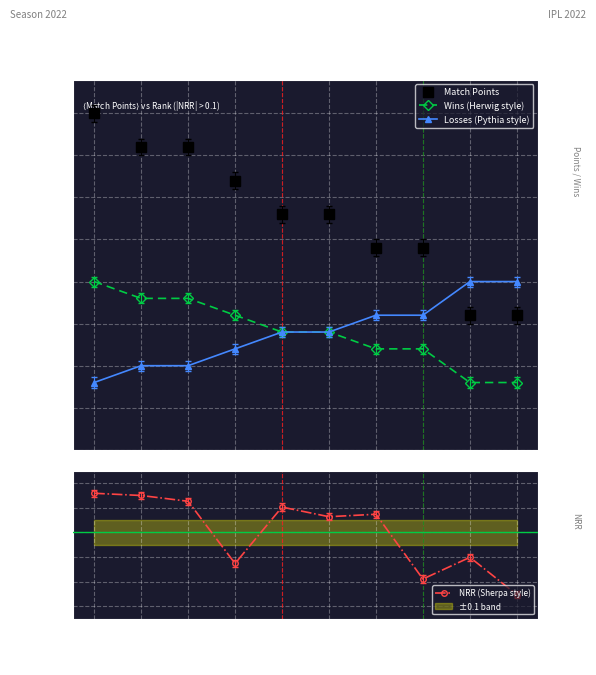

Is it true that Wins (Herwig style) equals 10.0 at GT?

True